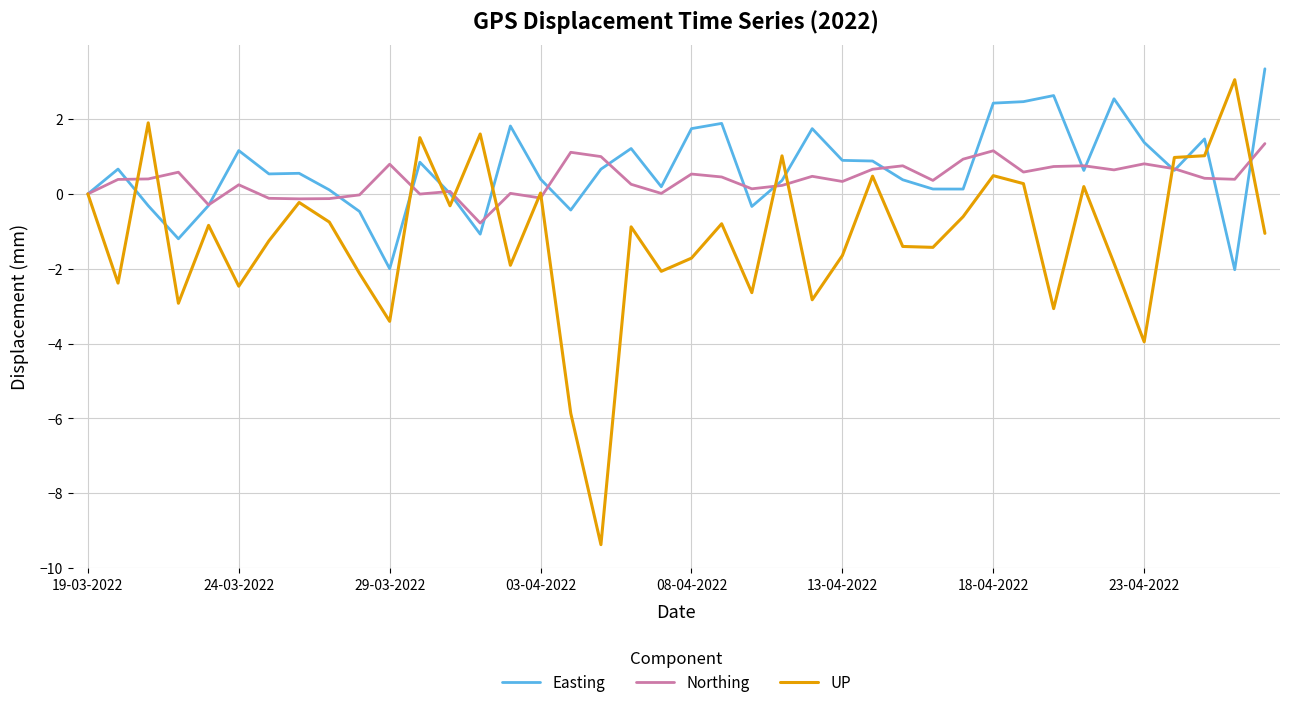

Is it true that Easting equals 0.5 at 24-03-2022?

False